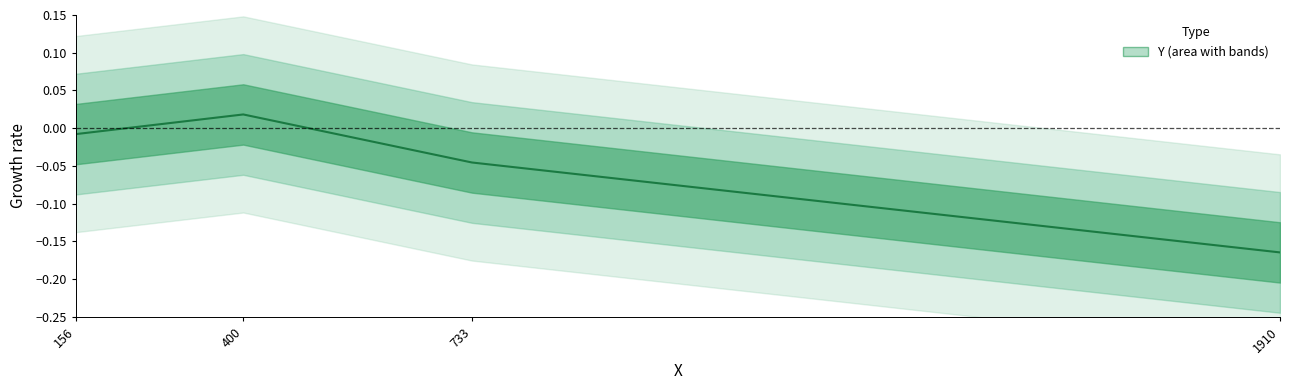

Which label corresponds to the smallest value in the chart?

1910